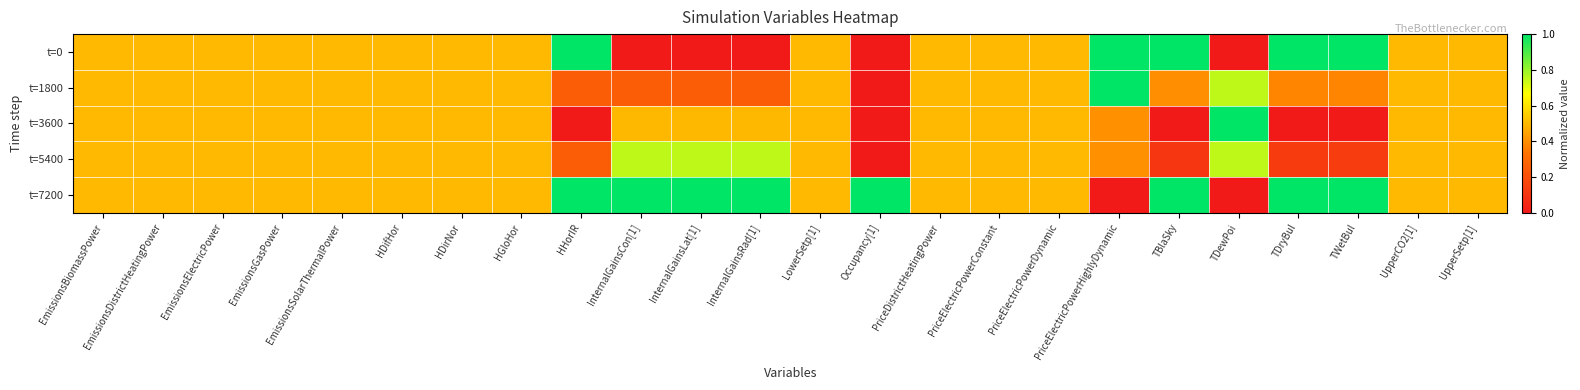

Reading left to right, what are all the values shown in this chart?

t=0: EmissionsBiomassPower=0.5	EmissionsDistrictHeatingPower=0.5	EmissionsElectricPower=0.5	EmissionsGasPower=0.5	EmissionsSolarThermalPower=0.5	HDifHor=0.5	HDirNor=0.5	HGloHor=0.5	HHorIR=1.0	InternalGainsCon[1]=0.0	InternalGainsLat[1]=0.0	InternalGainsRad[1]=0.0	LowerSetp[1]=0.5	Occupancy[1]=0.0	PriceDistrictHeatingPower=0.5	PriceElectricPowerConstant=0.5	PriceElectricPowerDynamic=0.5	PriceElectricPowerHighlyDynamic=1.0	TBlaSky=1.0	TDewPoi=0.0	TDryBul=1.0	TWetBul=1.0	UpperCO2[1]=0.5	UpperSetp[1]=0.5
t=1800: EmissionsBiomassPower=0.5	EmissionsDistrictHeatingPower=0.5	EmissionsElectricPower=0.5	EmissionsGasPower=0.5	EmissionsSolarThermalPower=0.5	HDifHor=0.5	HDirNor=0.5	HGloHor=0.5	HHorIR=0.2	InternalGainsCon[1]=0.3	InternalGainsLat[1]=0.3	InternalGainsRad[1]=0.3	LowerSetp[1]=0.5	Occupancy[1]=0.0	PriceDistrictHeatingPower=0.5	PriceElectricPowerConstant=0.5	PriceElectricPowerDynamic=0.5	PriceElectricPowerHighlyDynamic=1.0	TBlaSky=0.4	TDewPoi=0.8	TDryBul=0.4	TWetBul=0.4	UpperCO2[1]=0.5	UpperSetp[1]=0.5
t=3600: EmissionsBiomassPower=0.5	EmissionsDistrictHeatingPower=0.5	EmissionsElectricPower=0.5	EmissionsGasPower=0.5	EmissionsSolarThermalPower=0.5	HDifHor=0.5	HDirNor=0.5	HGloHor=0.5	HHorIR=0.0	InternalGainsCon[1]=0.5	InternalGainsLat[1]=0.5	InternalGainsRad[1]=0.5	LowerSetp[1]=0.5	Occupancy[1]=0.0	PriceDistrictHeatingPower=0.5	PriceElectricPowerConstant=0.5	PriceElectricPowerDynamic=0.5	PriceElectricPowerHighlyDynamic=0.4	TBlaSky=0.0	TDewPoi=1.0	TDryBul=0.0	TWetBul=0.0	UpperCO2[1]=0.5	UpperSetp[1]=0.5
t=5400: EmissionsBiomassPower=0.5	EmissionsDistrictHeatingPower=0.5	EmissionsElectricPower=0.5	EmissionsGasPower=0.5	EmissionsSolarThermalPower=0.5	HDifHor=0.5	HDirNor=0.5	HGloHor=0.5	HHorIR=0.2	InternalGainsCon[1]=0.8	InternalGainsLat[1]=0.8	InternalGainsRad[1]=0.8	LowerSetp[1]=0.5	Occupancy[1]=0.0	PriceDistrictHeatingPower=0.5	PriceElectricPowerConstant=0.5	PriceElectricPowerDynamic=0.5	PriceElectricPowerHighlyDynamic=0.4	TBlaSky=0.1	TDewPoi=0.8	TDryBul=0.1	TWetBul=0.1	UpperCO2[1]=0.5	UpperSetp[1]=0.5
t=7200: EmissionsBiomassPower=0.5	EmissionsDistrictHeatingPower=0.5	EmissionsElectricPower=0.5	EmissionsGasPower=0.5	EmissionsSolarThermalPower=0.5	HDifHor=0.5	HDirNor=0.5	HGloHor=0.5	HHorIR=1.0	InternalGainsCon[1]=1.0	InternalGainsLat[1]=1.0	InternalGainsRad[1]=1.0	LowerSetp[1]=0.5	Occupancy[1]=1.0	PriceDistrictHeatingPower=0.5	PriceElectricPowerConstant=0.5	PriceElectricPowerDynamic=0.5	PriceElectricPowerHighlyDynamic=0.0	TBlaSky=1.0	TDewPoi=0.0	TDryBul=1.0	TWetBul=1.0	UpperCO2[1]=0.5	UpperSetp[1]=0.5